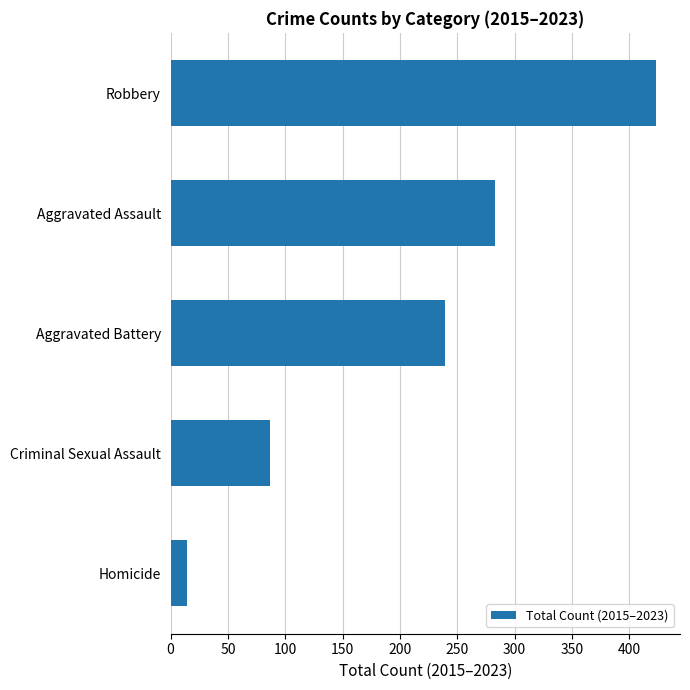

Where is the data nearest to the value 218?

Aggravated Battery